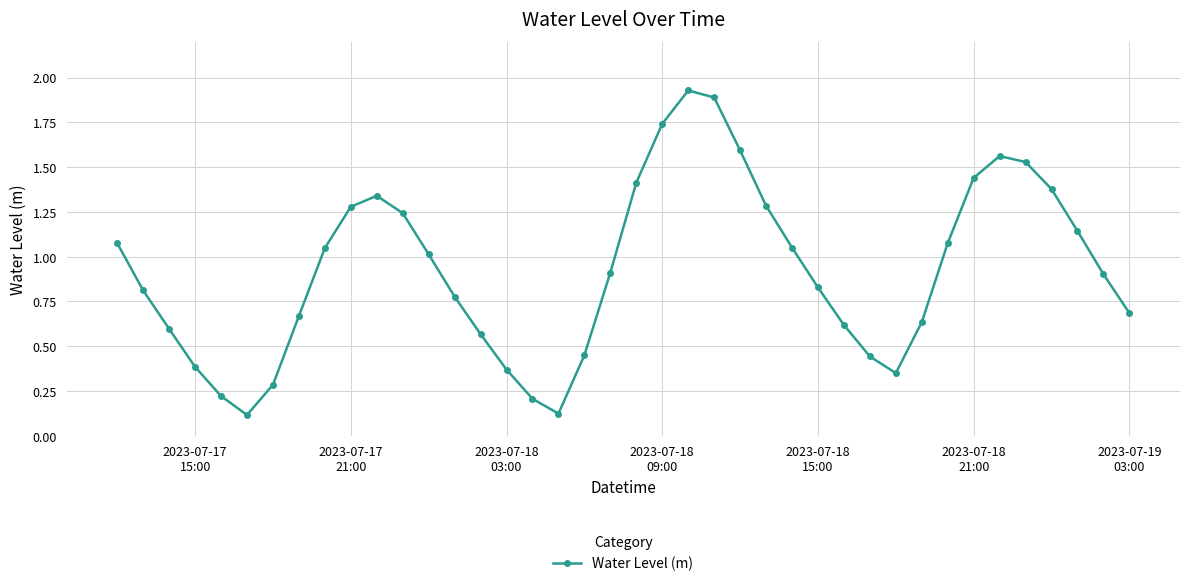

How many interior local peaks (higher than both neighbors) does the data have?

3